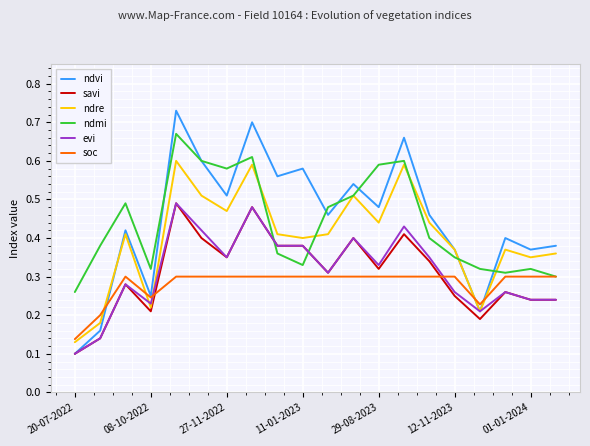

Is the value of evi at 20-07-2022 greater than the value of ndvi at 12-11-2023?

No